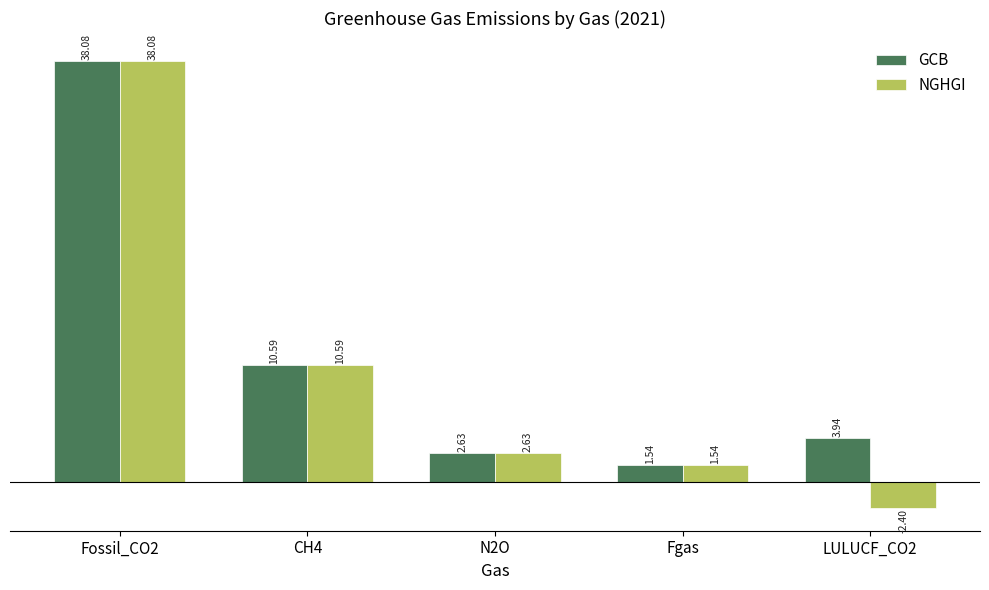

What is the average value of the NGHGI series?

10.1